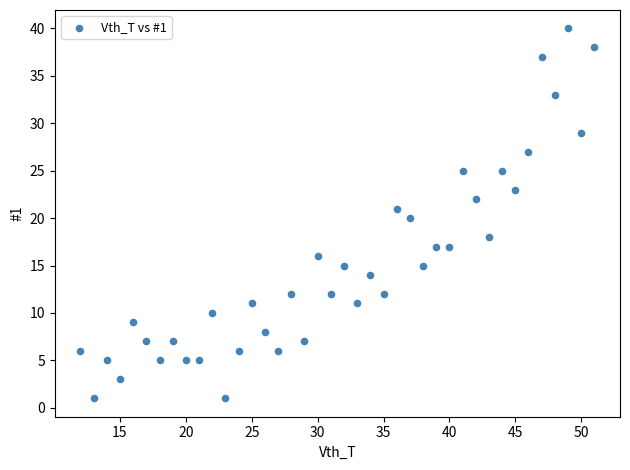

What is the range of Y values (max minus min)?

39